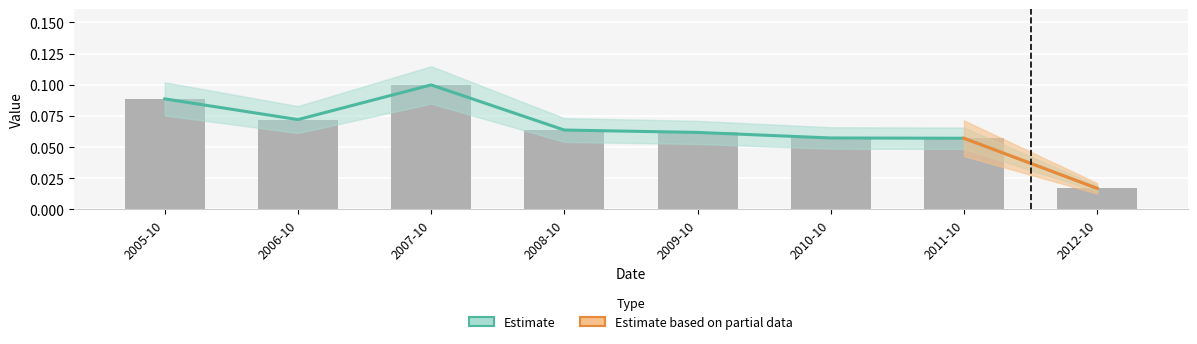

Are the bars horizontal?

No